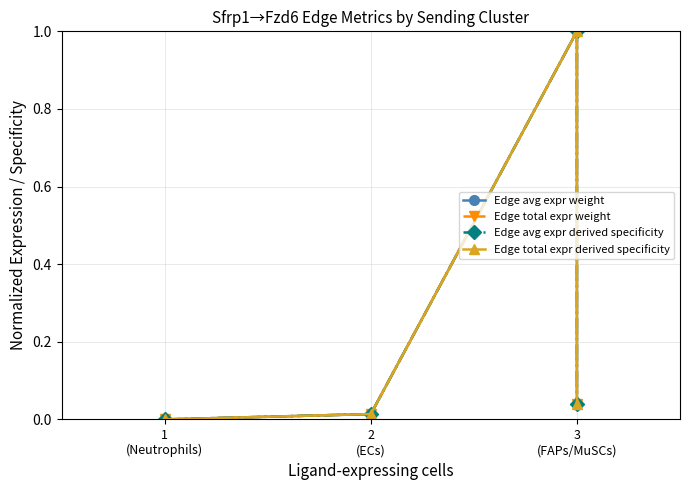

What is the label of the 1st point from the right?

3 (FAPs/MuSCs)